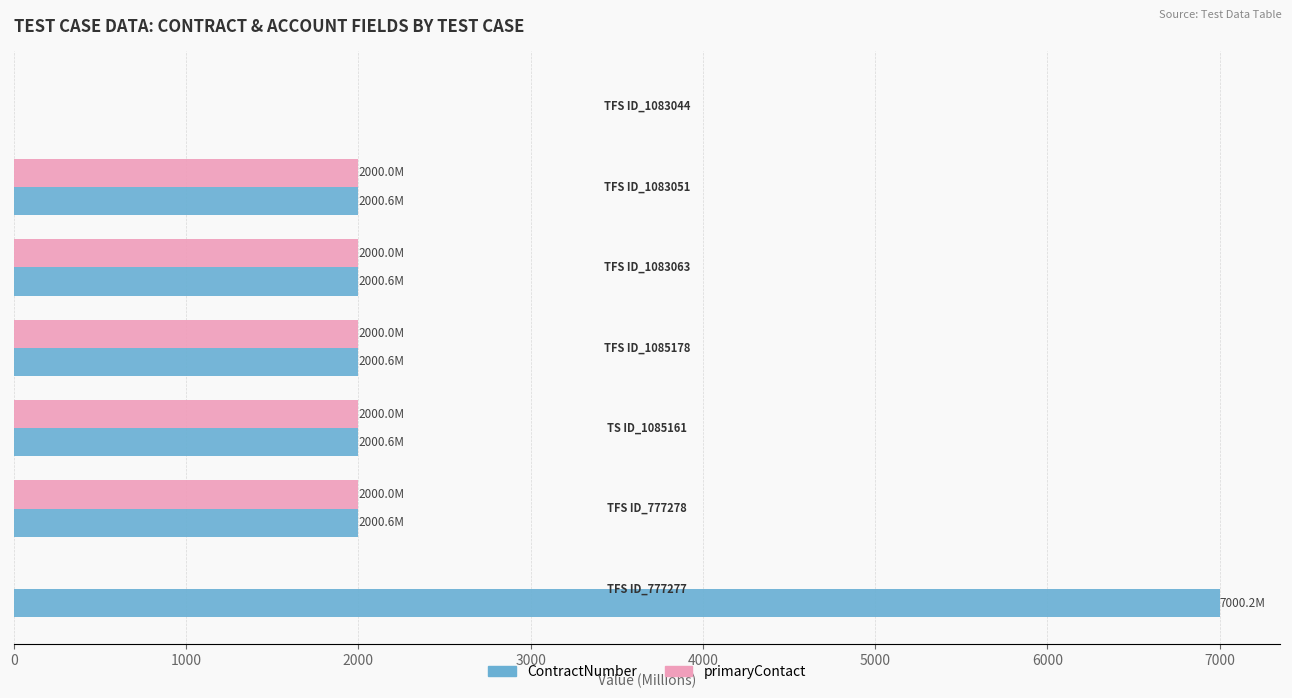

What is the maximum value shown in the chart?

7000.2